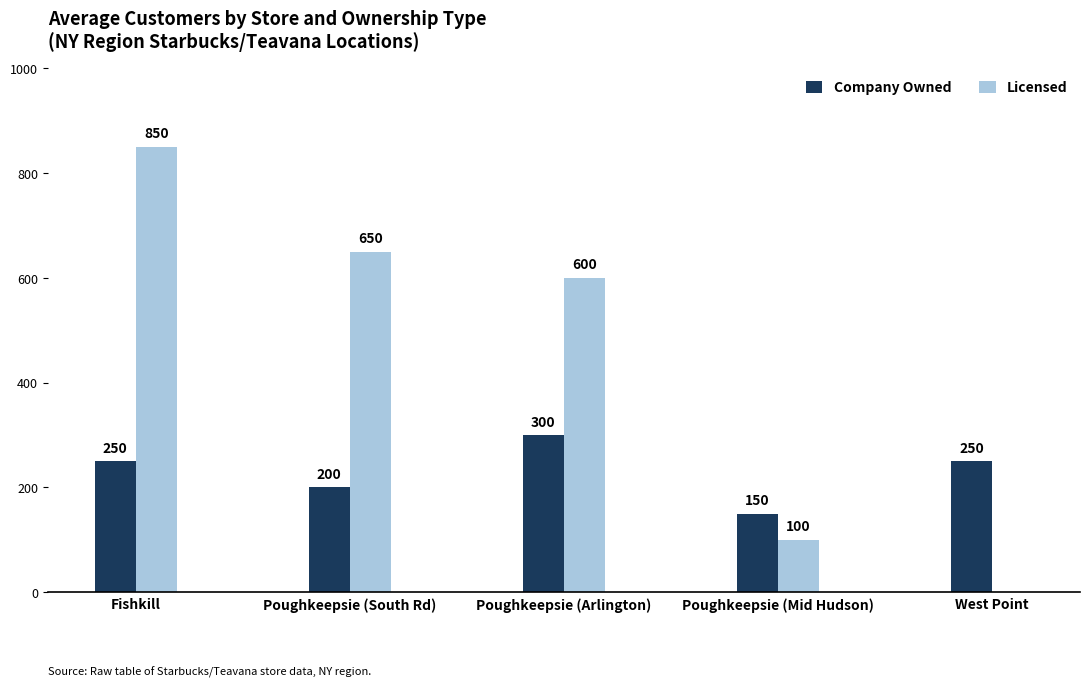

What is the sum of the Licensed values at Fishkill and West Point?

850